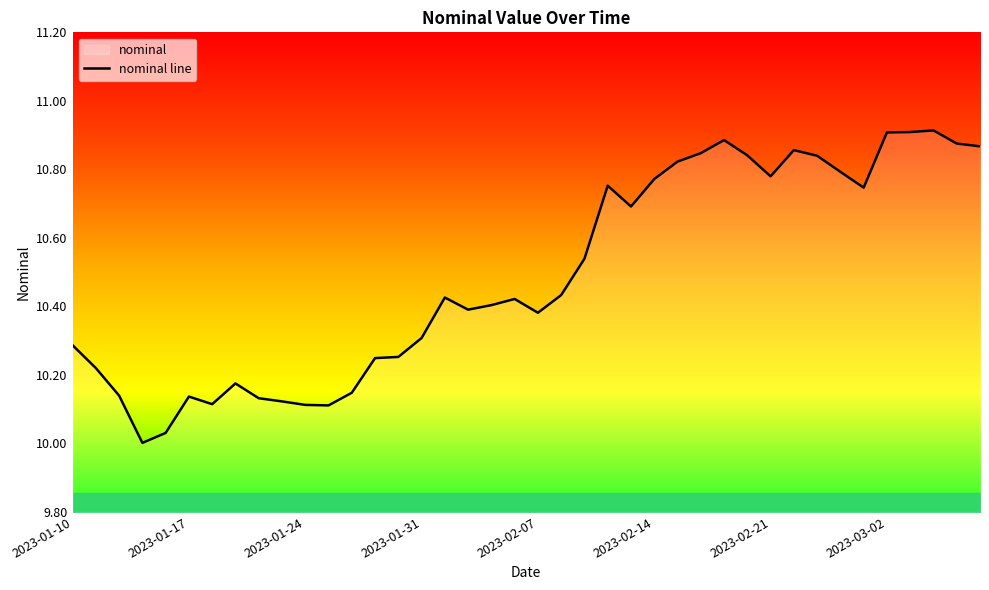

What is the difference between the maximum and minimum values?

0.9